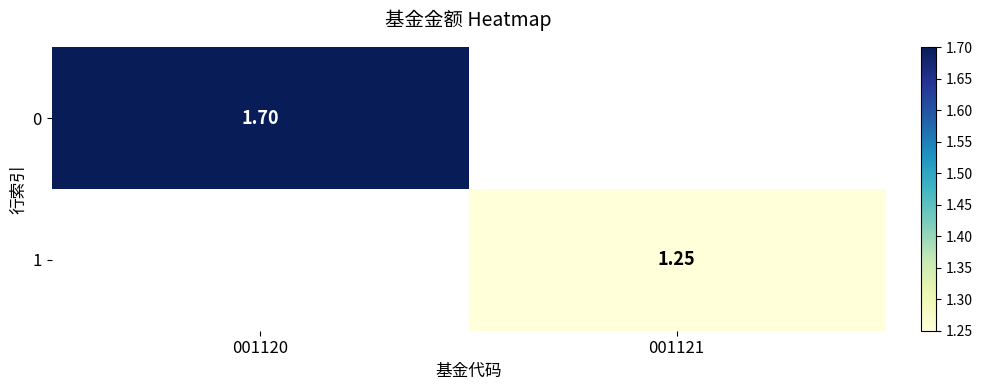

Is the value of 1 at 001121 greater than the value of 0 at 001120?

No